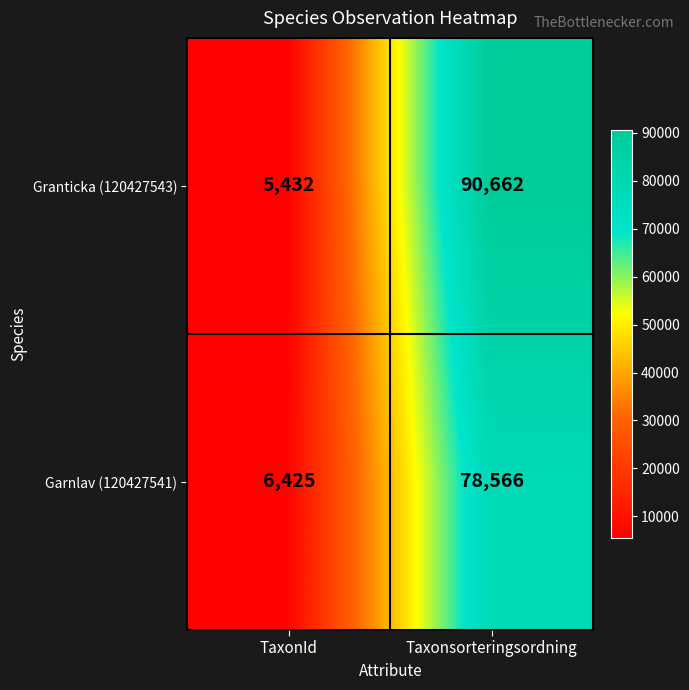

Reading right to left, extract all data points from this chart.

Granticka (120427543): 90662	5432
Garnlav (120427541): 78566	6425